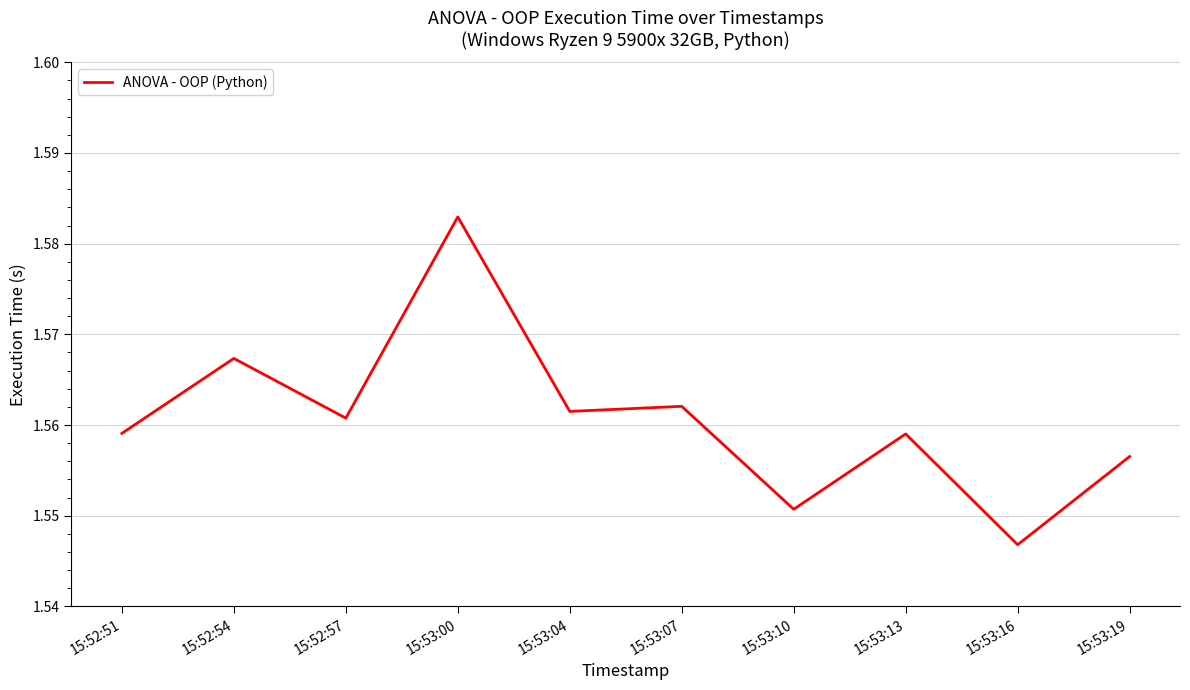

Which category has the highest value across all series?

15:53:00